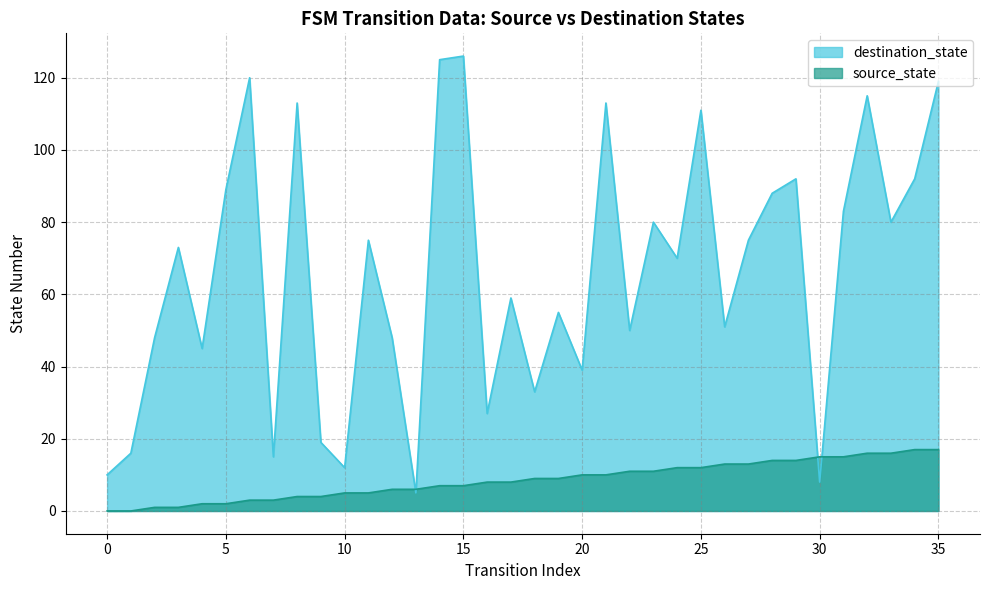

How many data points in destination_state are less than 73?

18